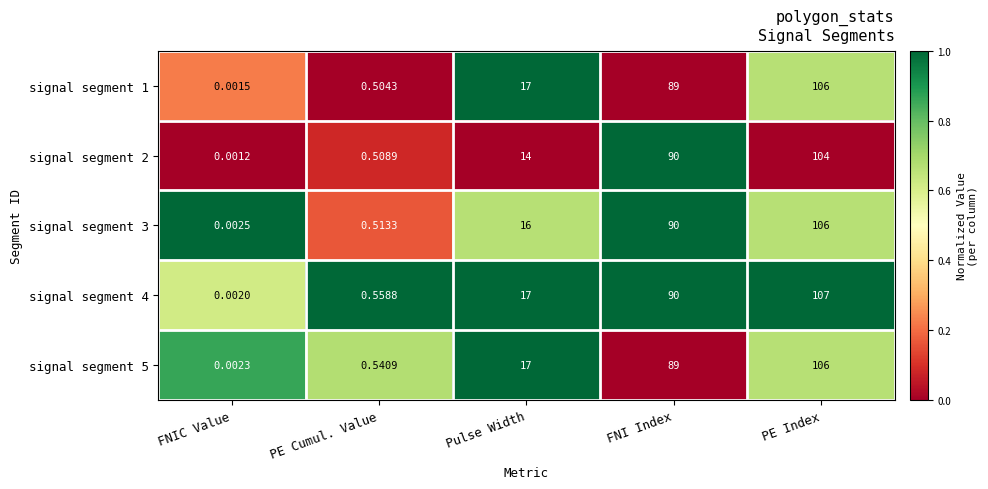

Which series changed the most between FNIC Value and PE Index?

signal segment 4